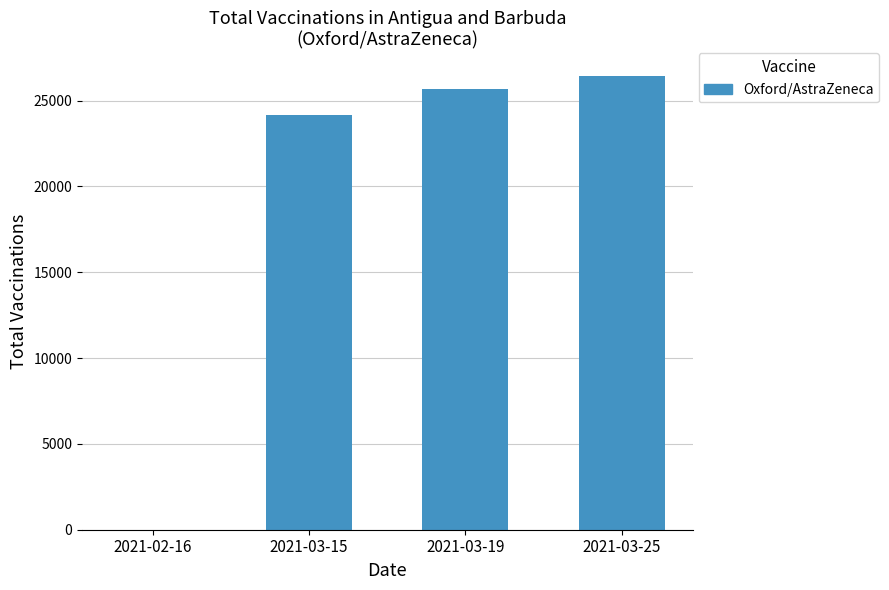

At which label is the value closest to 13212?

2021-03-15